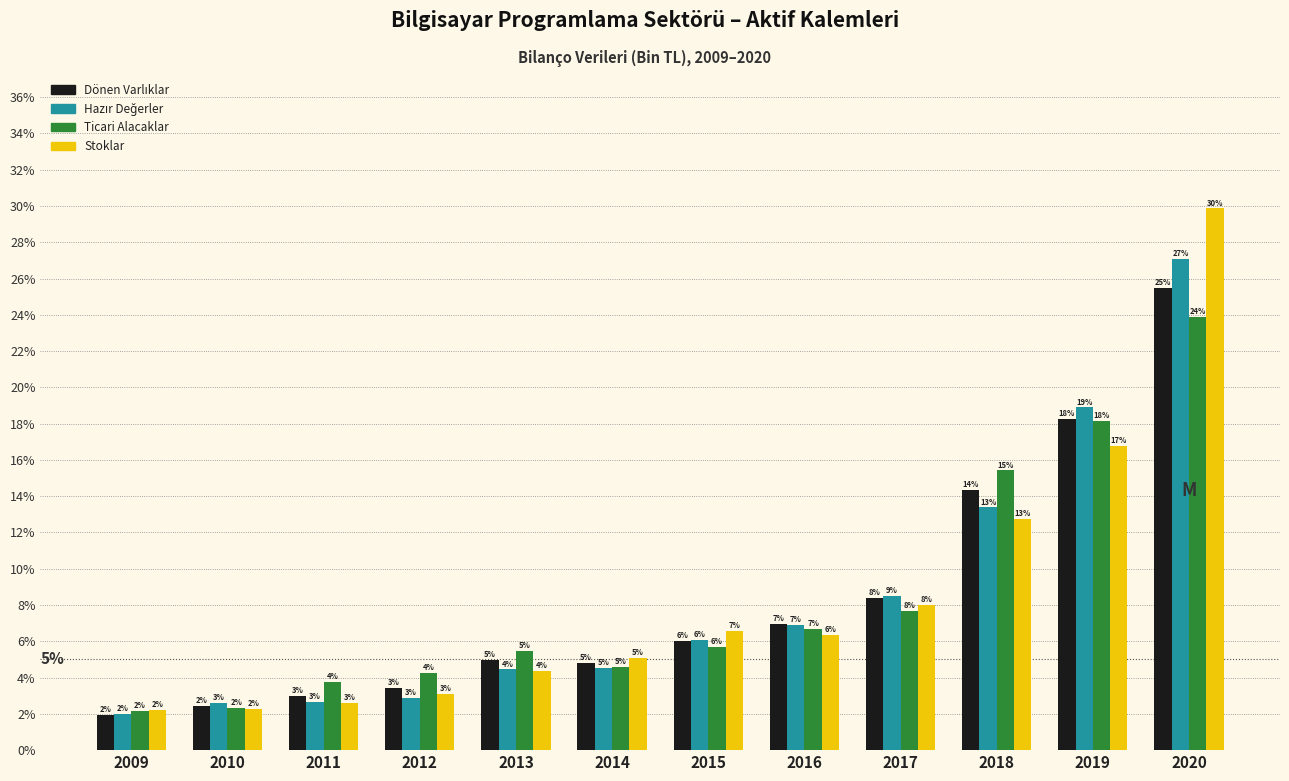

Is it true that Stoklar equals 19.2 at 2018?

False